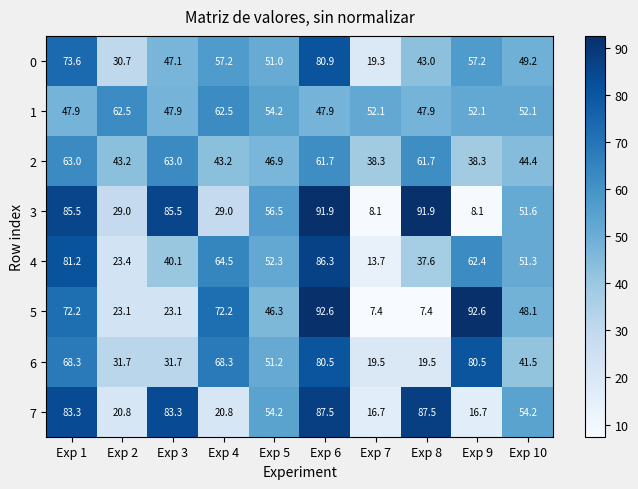

At how many categories does at least one series exceed 62?

7